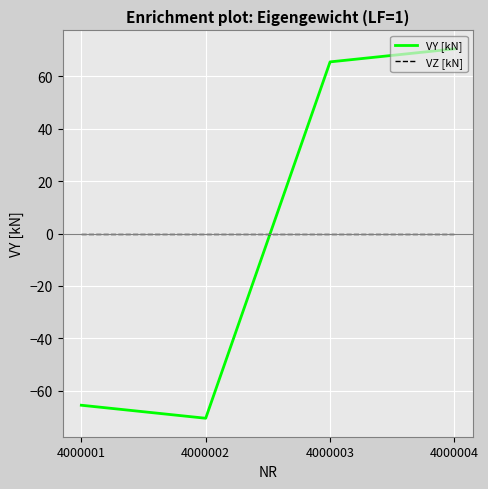

How many negative values does the VY [kN] series have?

2